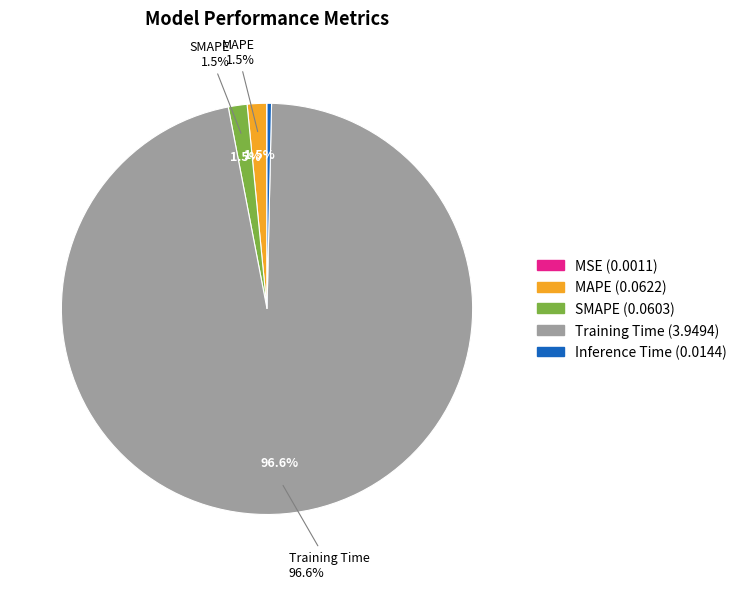

Does Training Time represent more than half of the total?

Yes